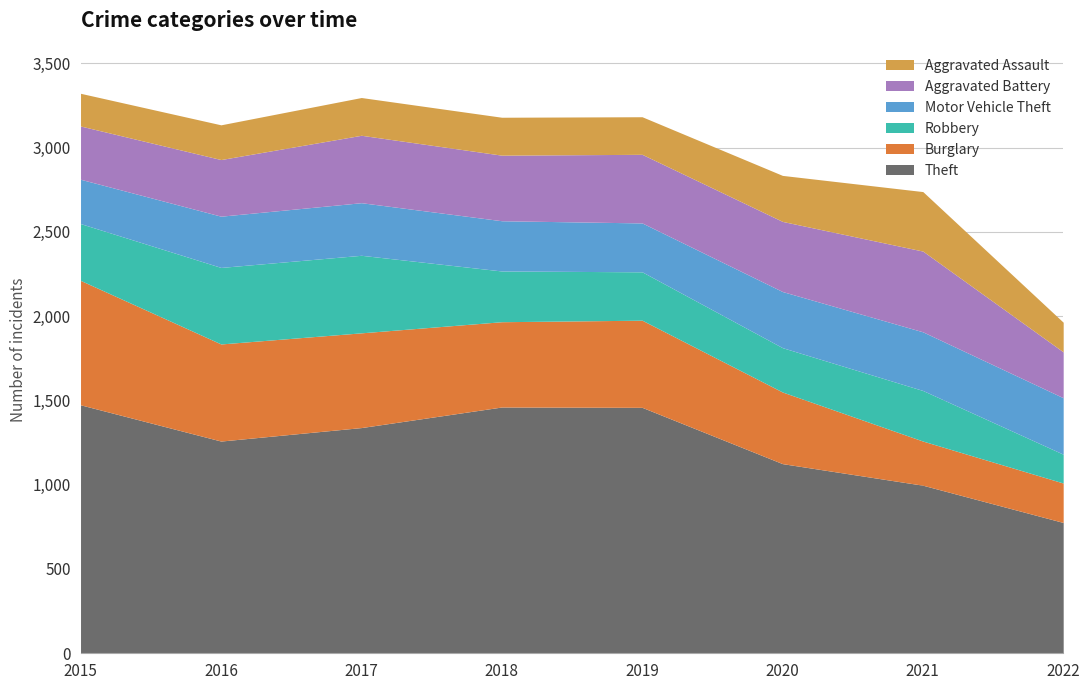

How many data points in Theft are above 1339?

3